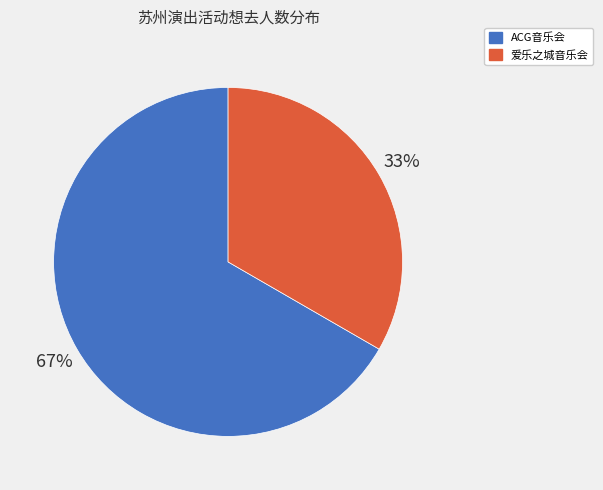

What percentage is the 爱乐之城音乐会 slice, to the nearest percent?

33%